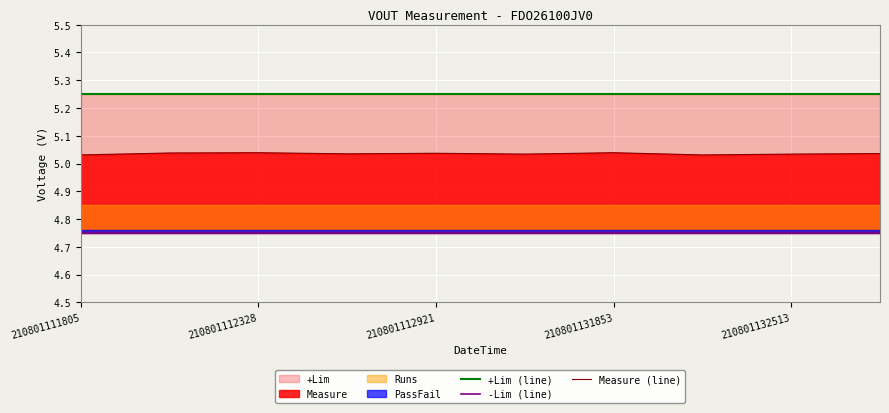

What is the label of the 3rd point from the left?

210801112328